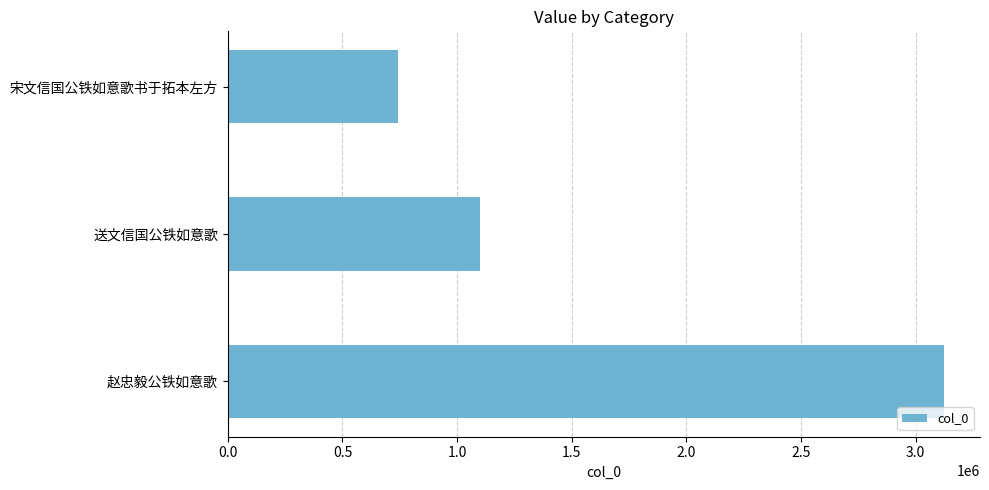

Rank the categories by value from highest to lowest.

赵忠毅公铁如意歌, 送文信国公铁如意歌, 宋文信国公铁如意歌书于拓本左方